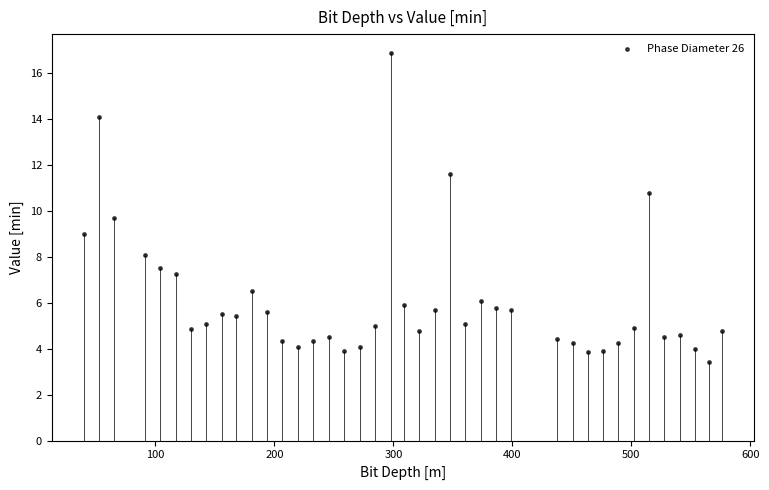

What is the range of X values (max minus min)?

536.7